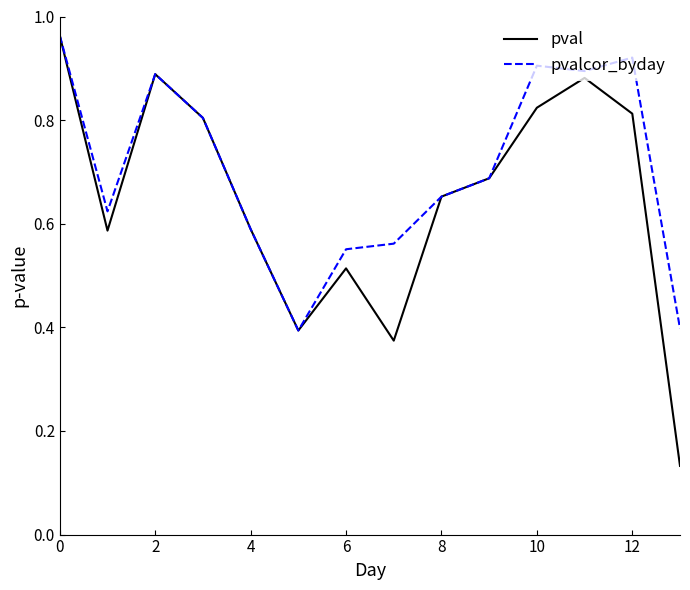

Rank the series by their average value, from highest to lowest.

pvalcor_byday, pval